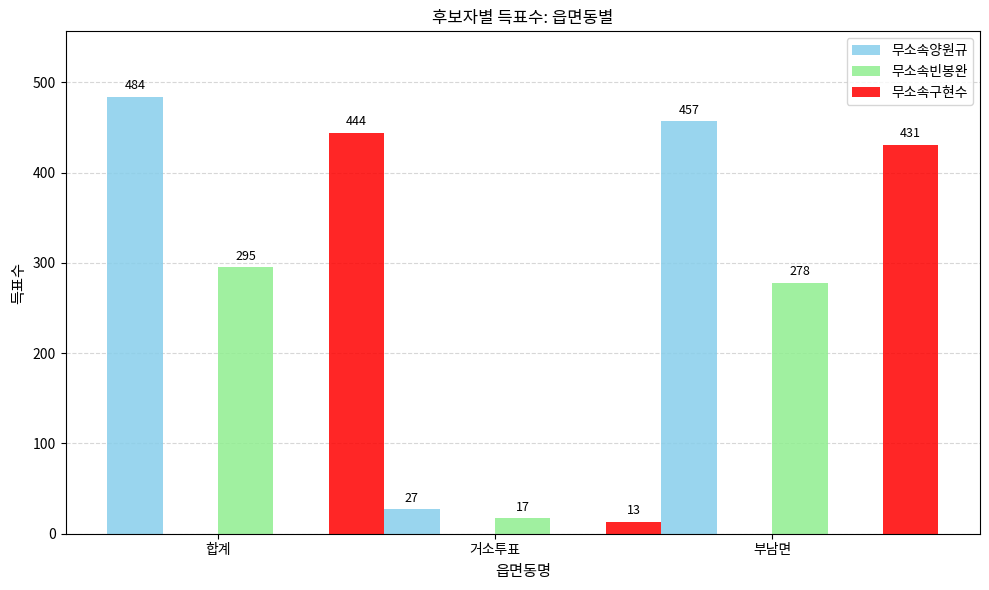

What are all the series names shown in the legend?

무소속양원규, 무소속빈봉완, 무소속구현수